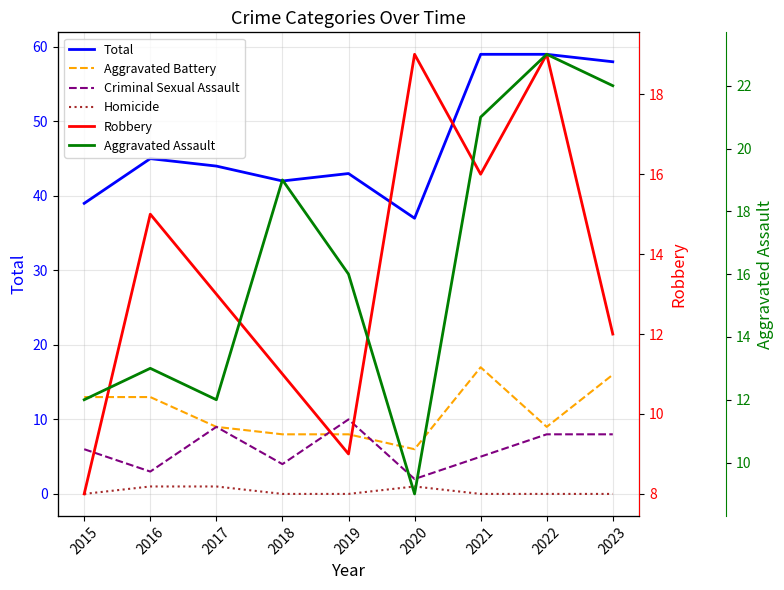

How many distinct data groups are displayed?

6